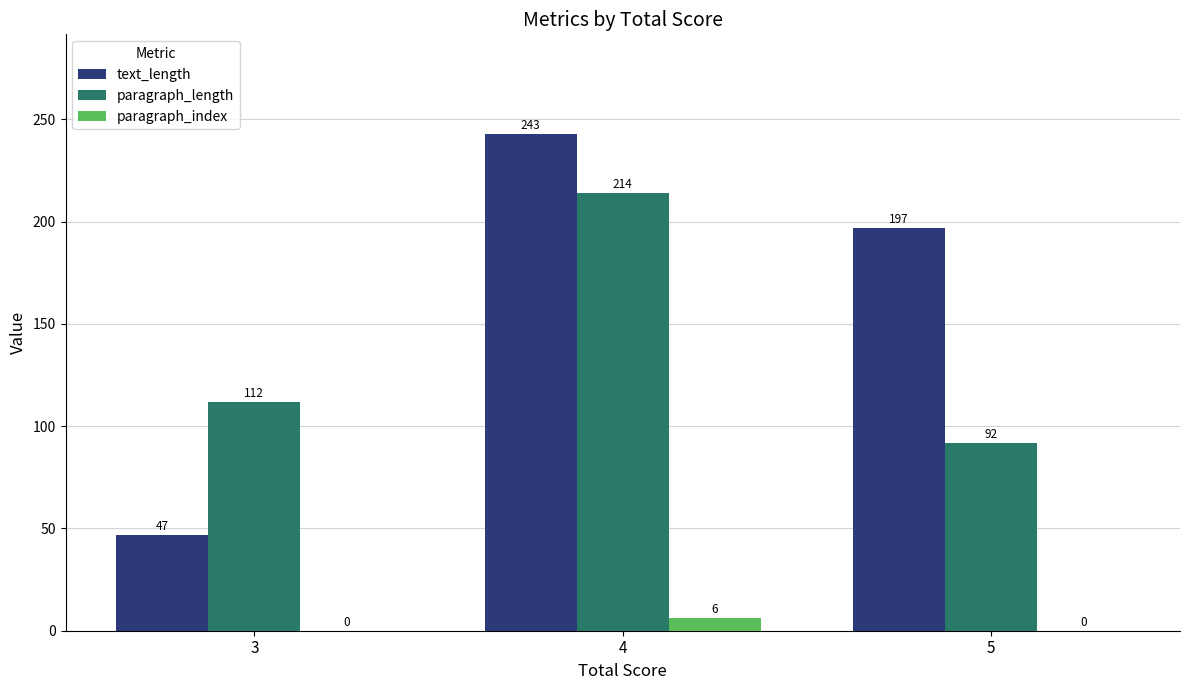

How many groups of bars are there?

3